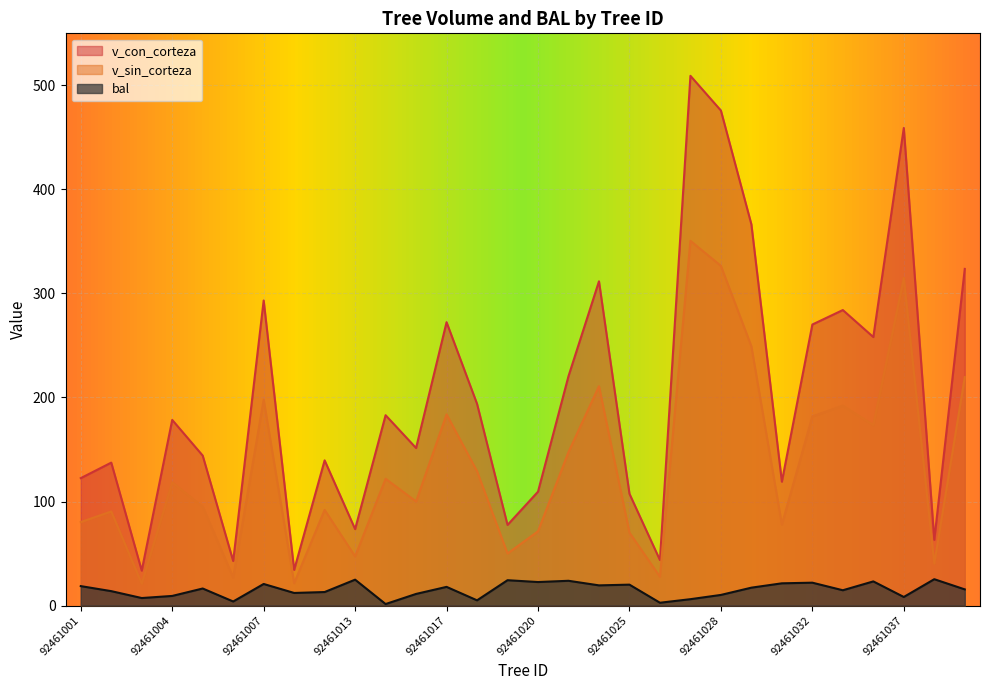

In v_con_corteza, how many points are lower than both neighbors (excluding endpoints)?

10